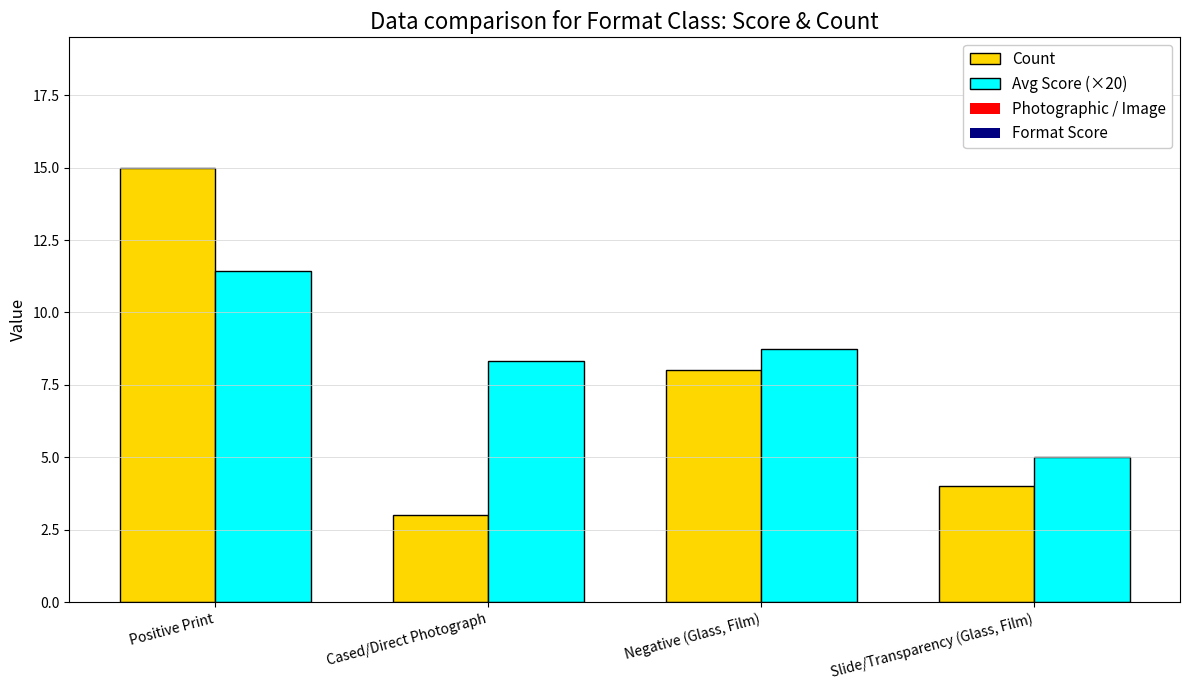

What is the smallest value displayed?

3.0